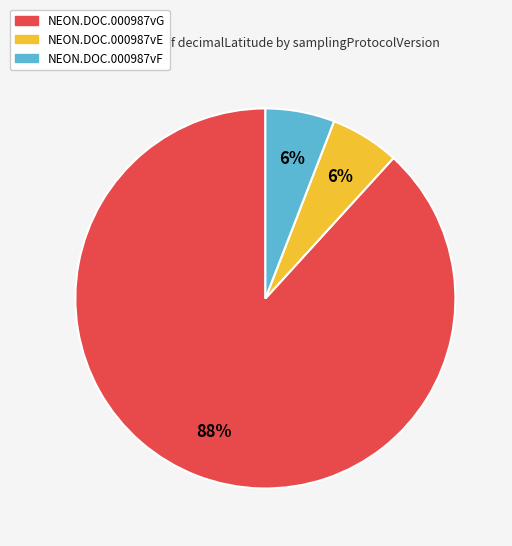

Is there any slice that represents more than half of the pie?

Yes